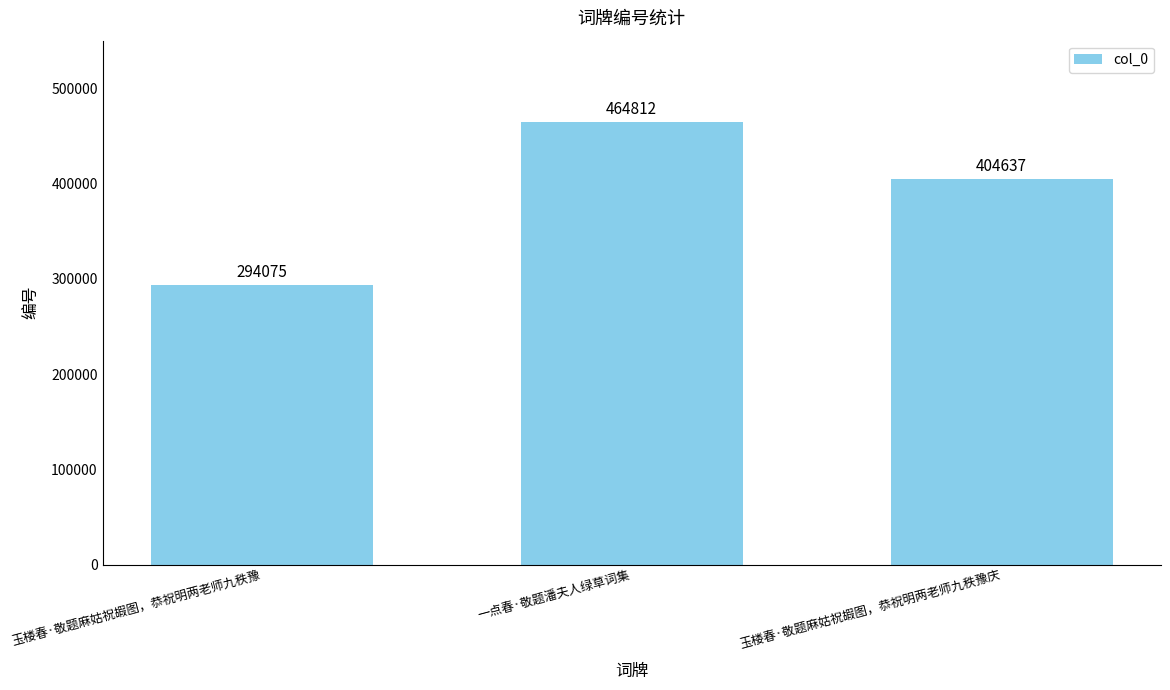

How many bars are there in total?

3